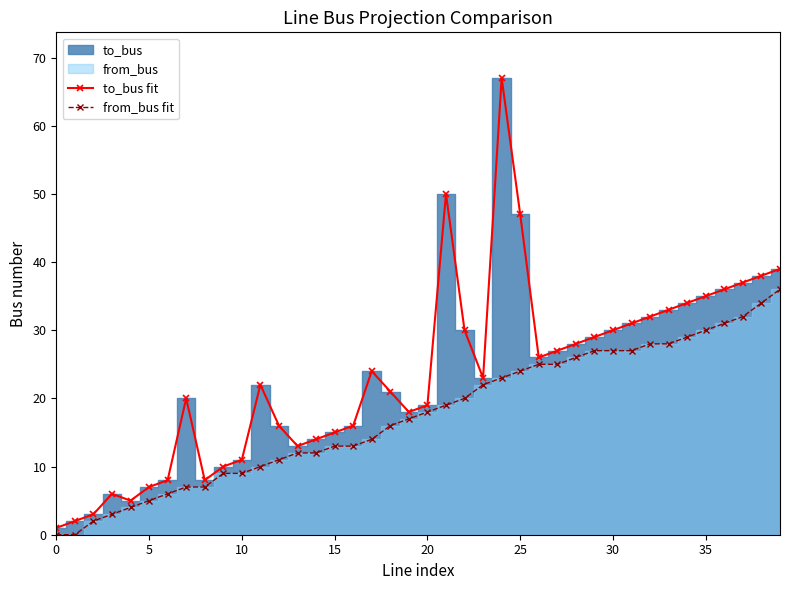

Is the value of from_bus fit at 30 greater than the value of to_bus fit at 25?

No